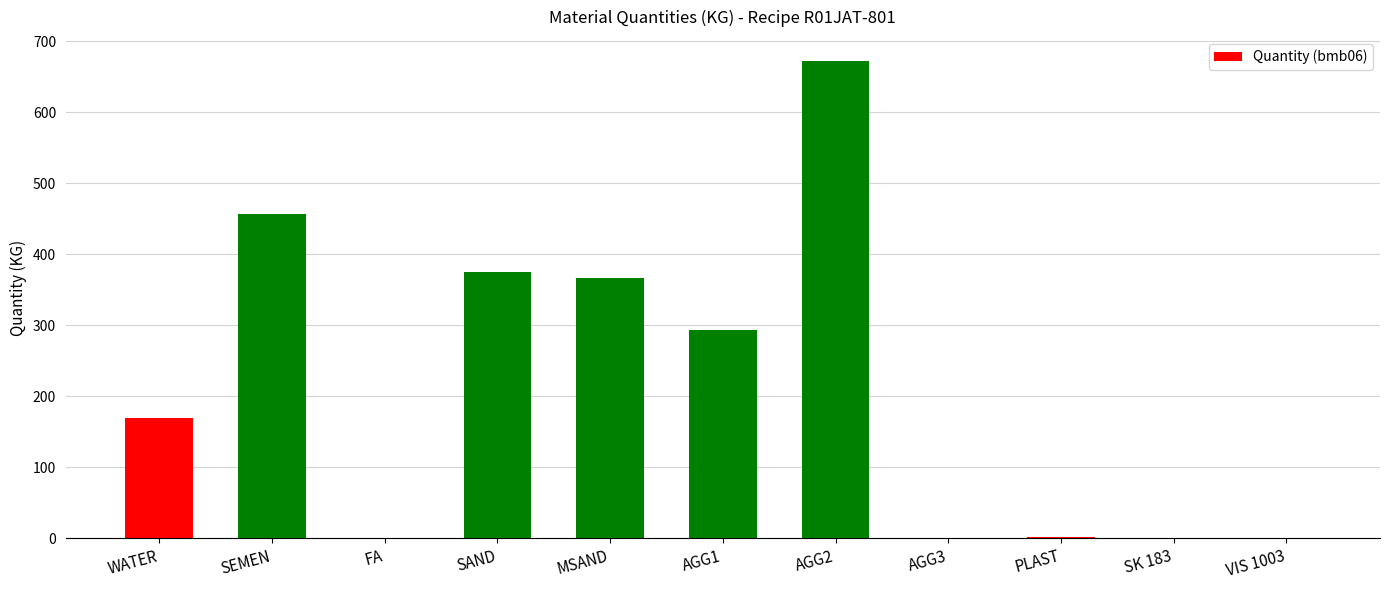

How many categories are shown in the chart?

11